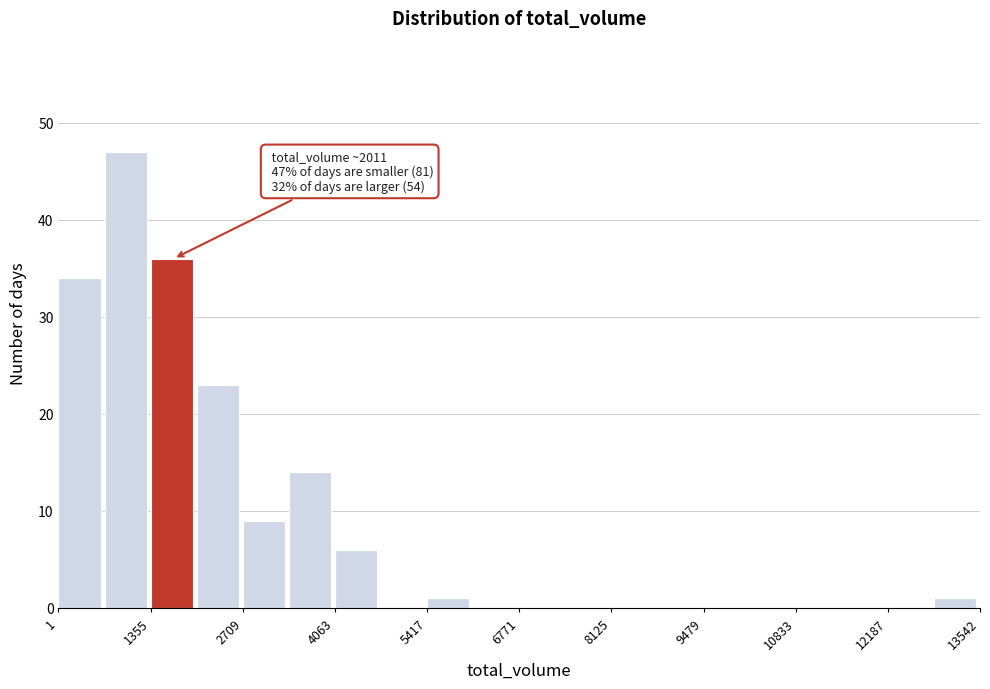

Around what value on the x-axis is the tallest bar? Give the approximate position of its centre, as read against the axis.

1000